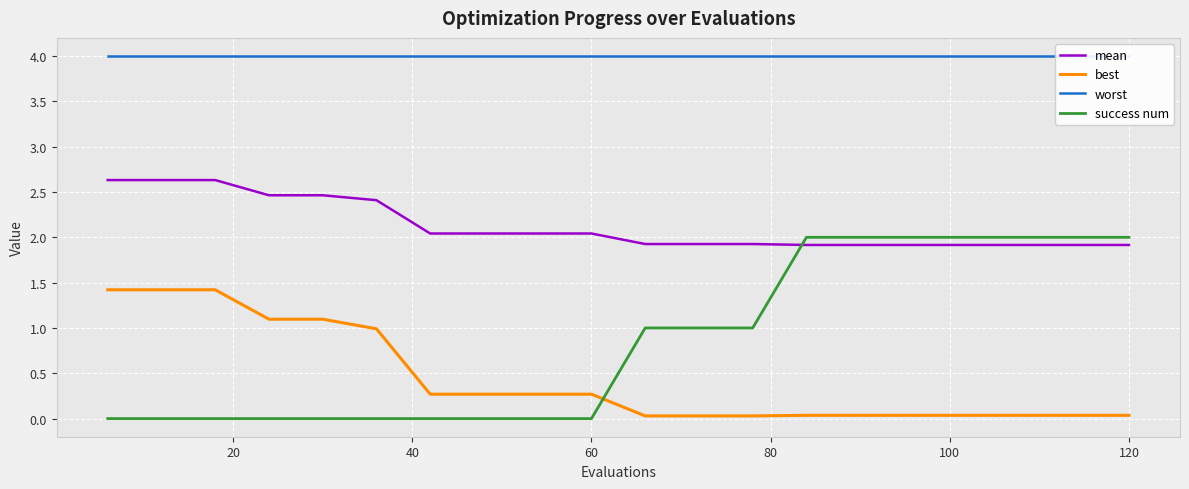

True or false: mean and best intersect in this chart.

False